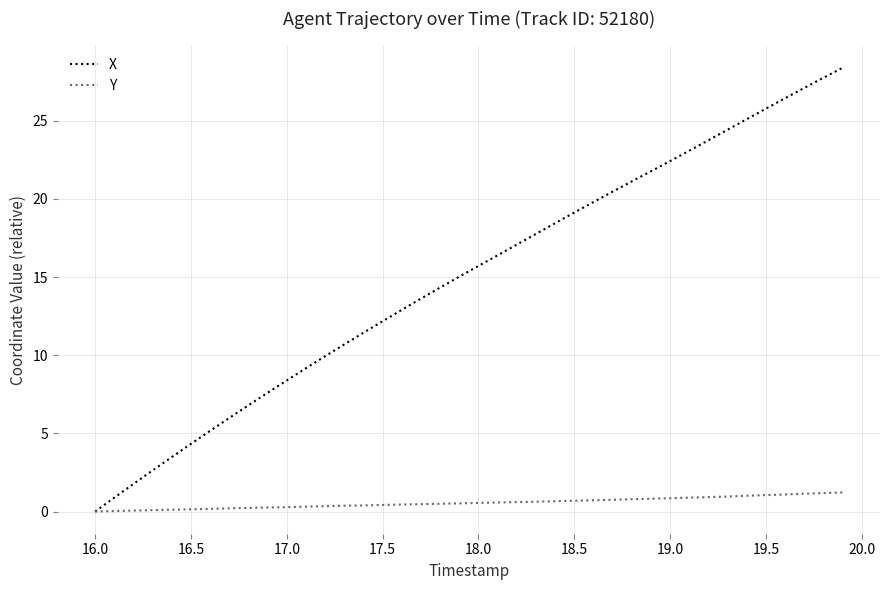

Rank the series by their average value, from highest to lowest.

X, Y